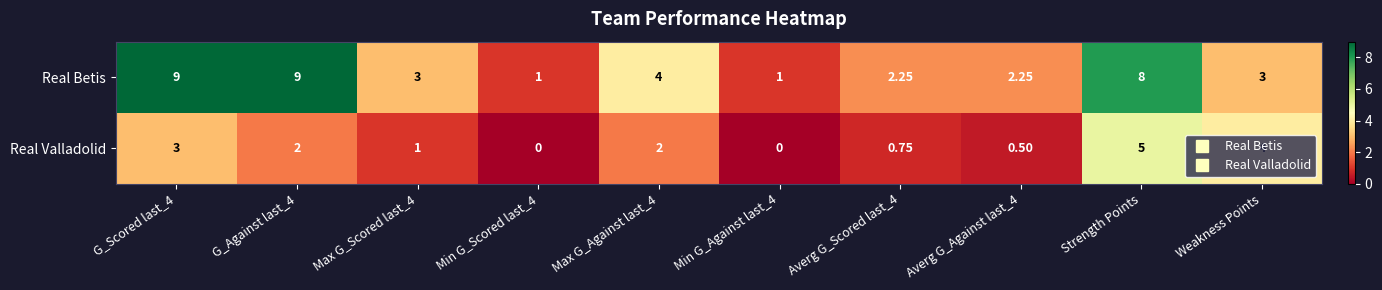

What is the greatest value displayed?

9.0